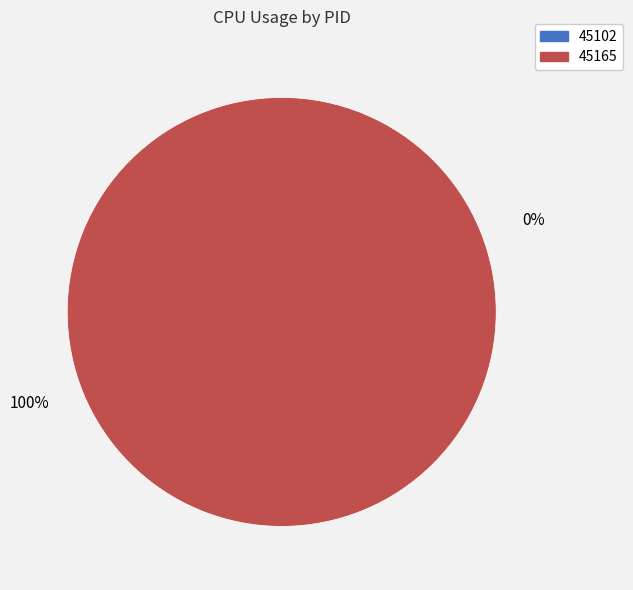

The 45102 slice represents 15% of the pie. True or false?

False